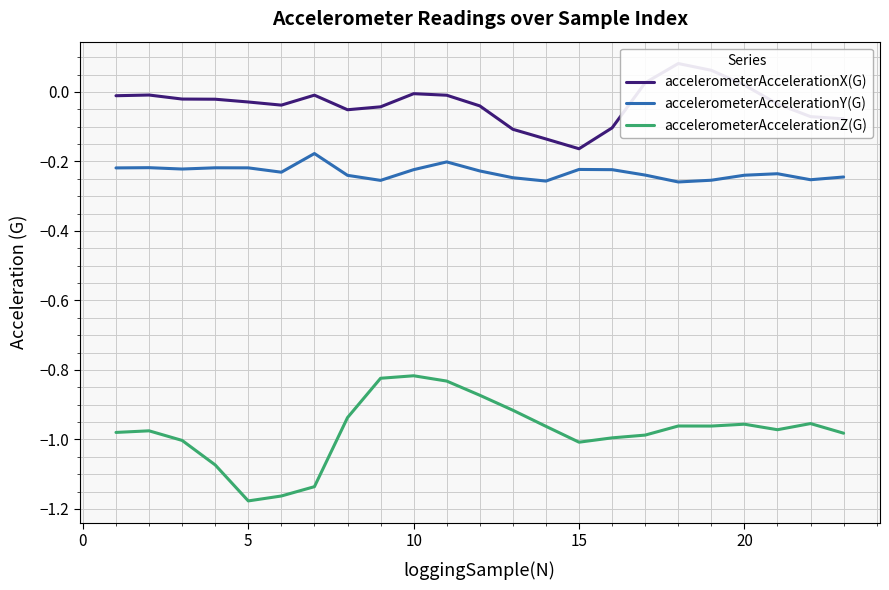

What are all the series names shown in the legend?

accelerometerAccelerationX(G), accelerometerAccelerationY(G), accelerometerAccelerationZ(G)